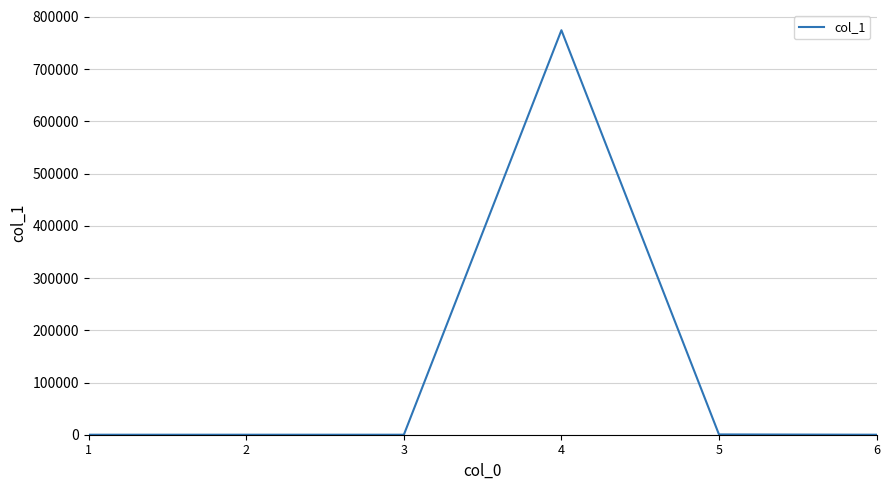

True or false: the data has more than 2 interior local peaks.

False